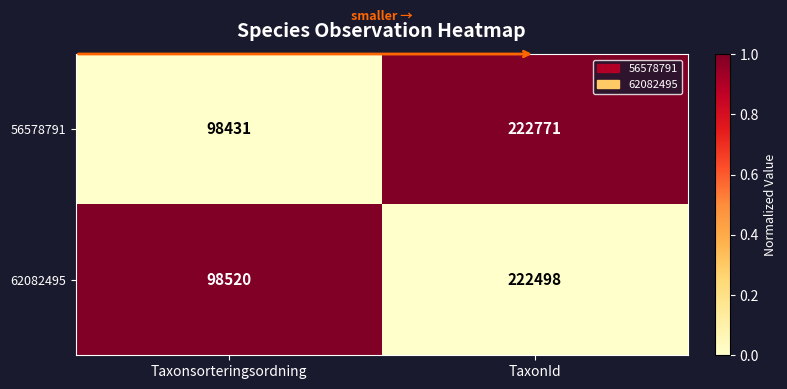

Which series has the widest spread of values?

56578791